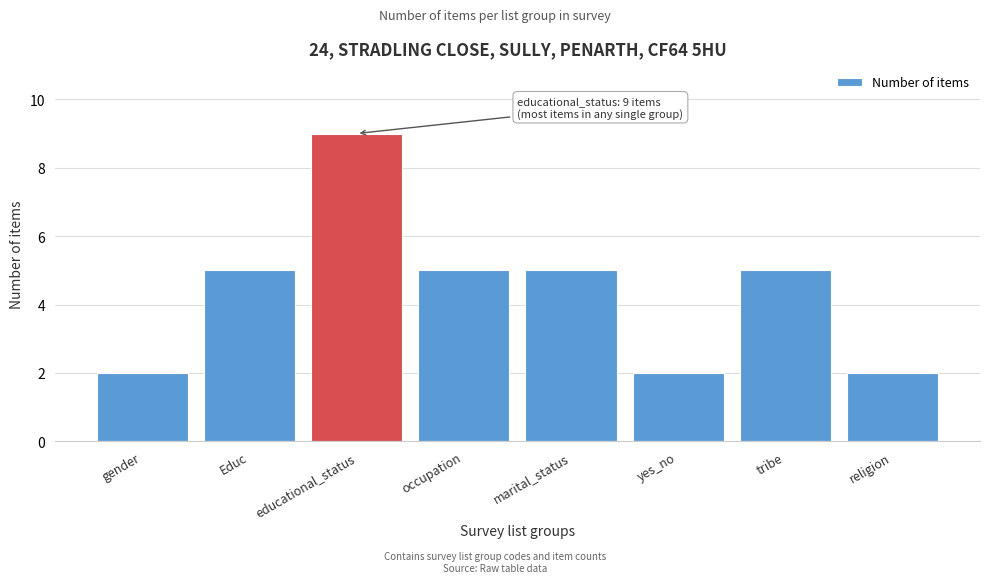

Reading left to right, what are all the values shown in this chart?

gender=2	Educ=5	educational_status=9	occupation=5	marital_status=5	yes_no=2	tribe=5	religion=2